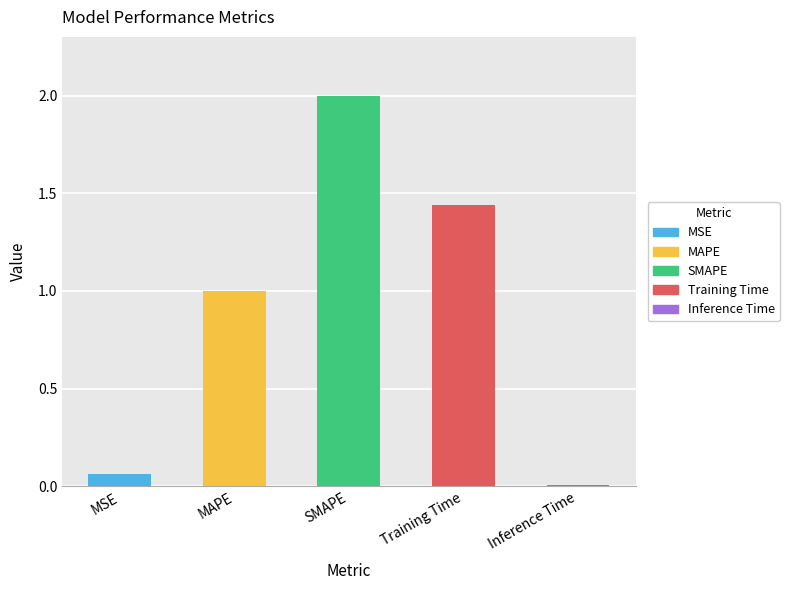

True or false: the data shows 2.1 at Training Time.

False